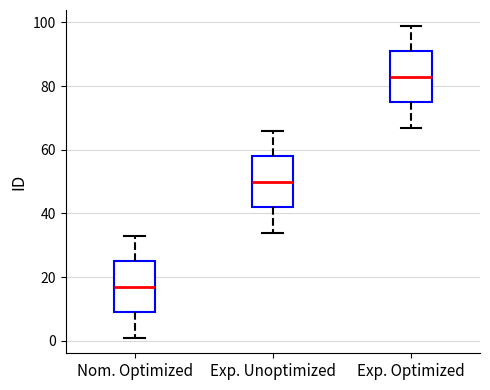

Which box's median line is the lowest?

Nom. Optimized